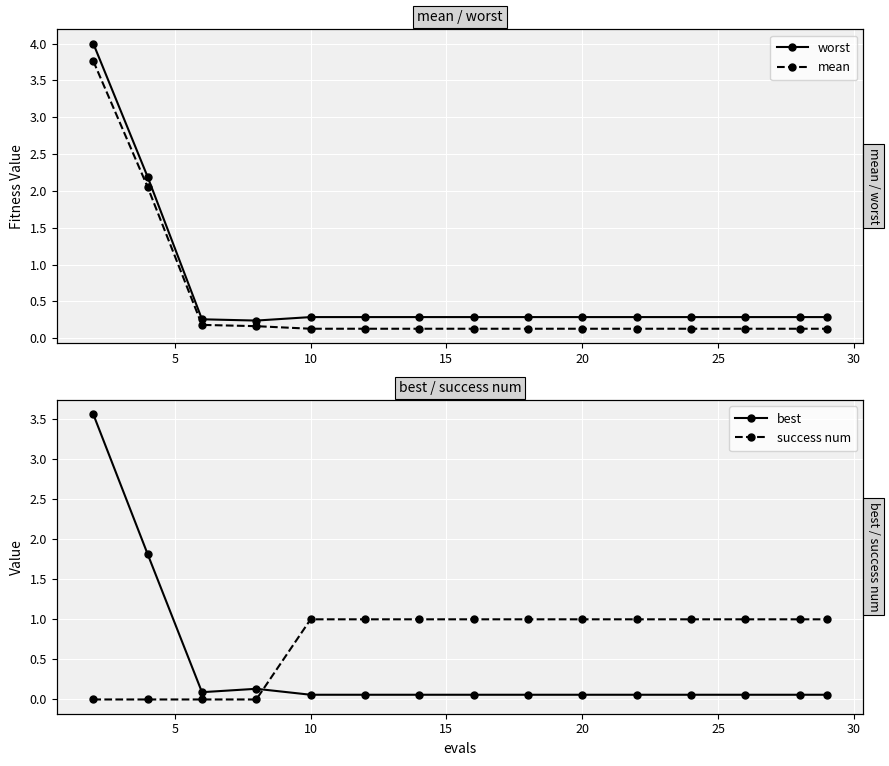

How many times do success num and mean cross each other?

1